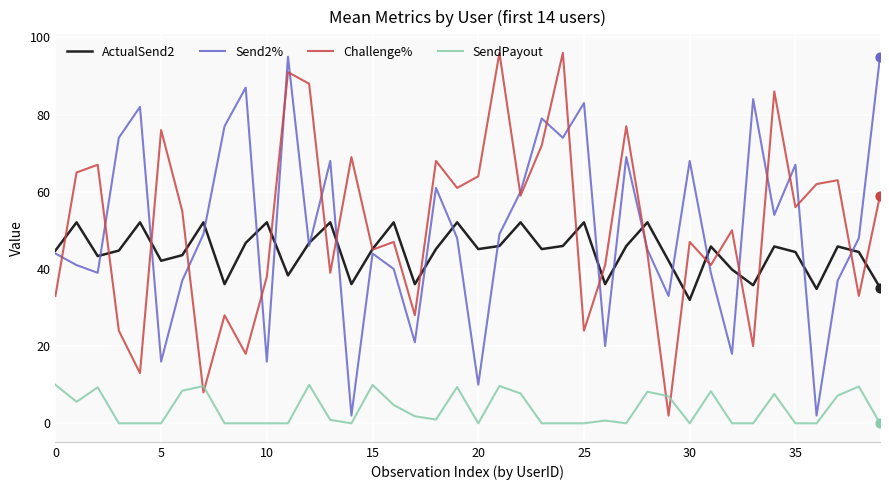

What is the highest value of the Challenge% series?

96.0